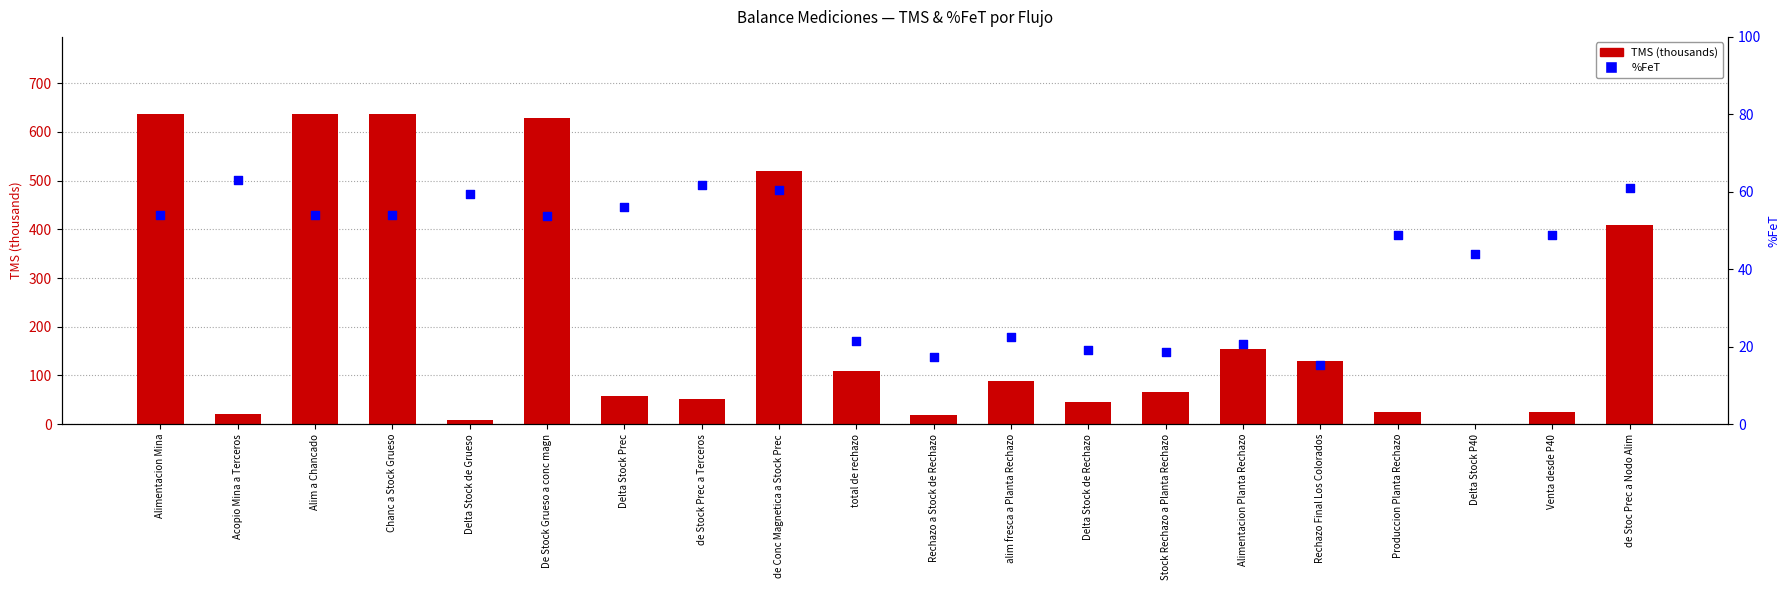

At how many categories does at least one series exceed 322?

6